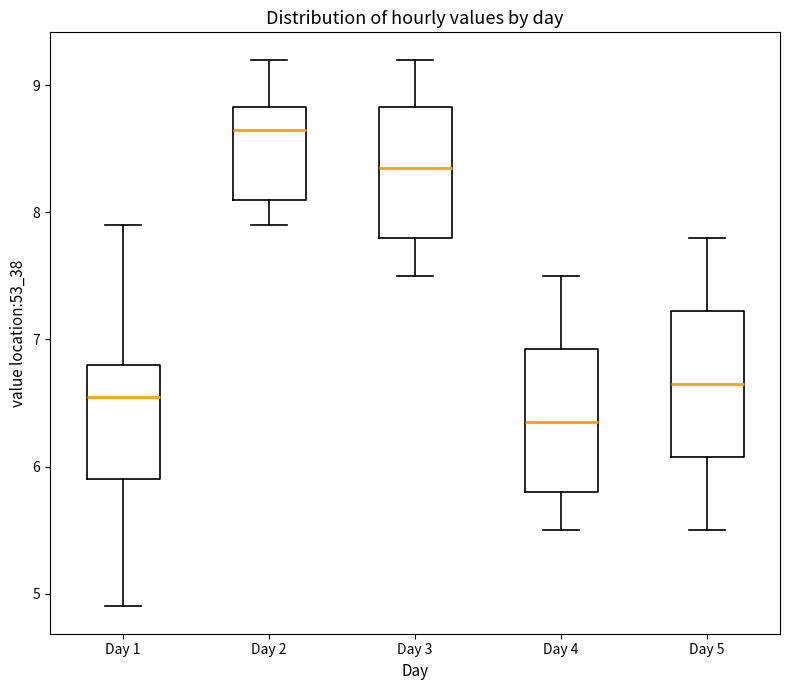

Reading left to right, transcribe this box plot: for each box, give where its median line is, the range the box spans, and where its two whiskers end, as read against the y-axis. The values are not printed on the chart, so give them approximately, as read against the axis.

Day 1: median 6.6, box 5.9 to 6.8, whiskers 4.9 to 7.9
Day 2: median 8.7, box 8.1 to 8.8, whiskers 7.9 to 9.2
Day 3: median 8.4, box 7.8 to 8.8, whiskers 7.5 to 9.2
Day 4: median 6.4, box 5.8 to 6.9, whiskers 5.5 to 7.5
Day 5: median 6.7, box 6.1 to 7.2, whiskers 5.5 to 7.8